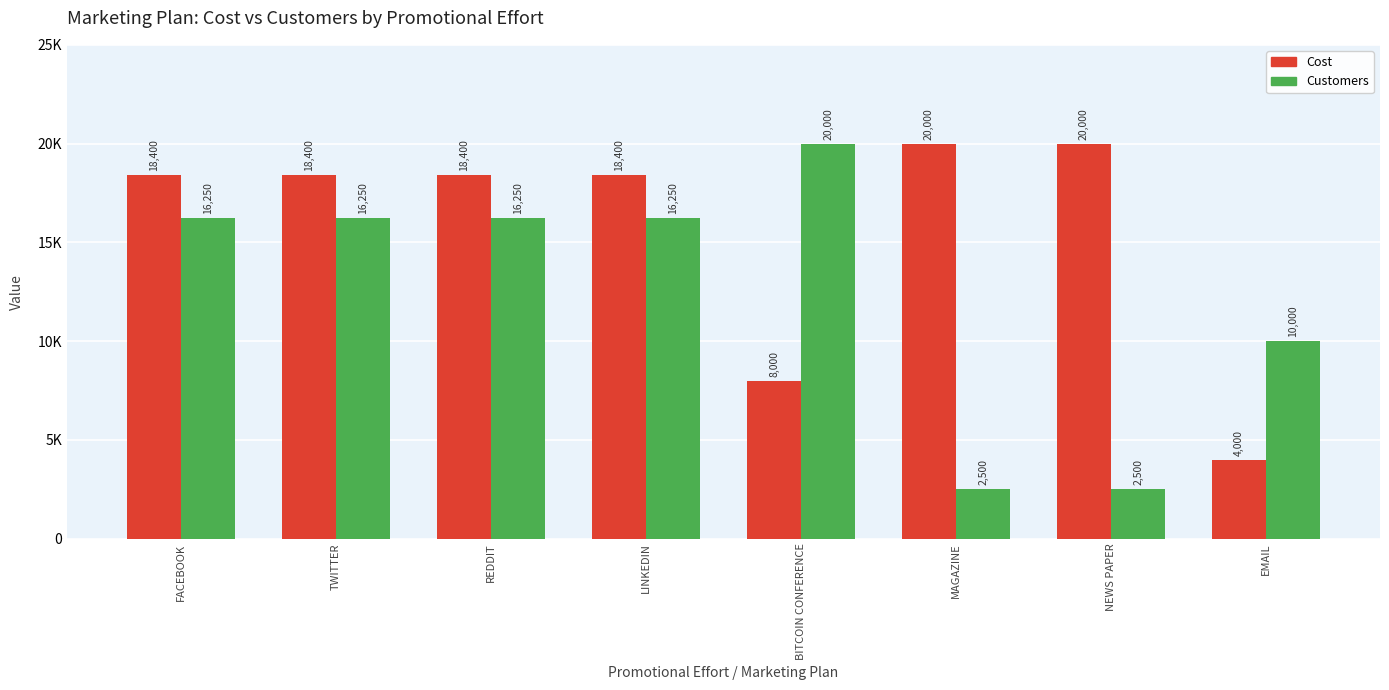

What is the sum of the Cost values at BITCOIN CONFERENCE and NEWS PAPER?

28000